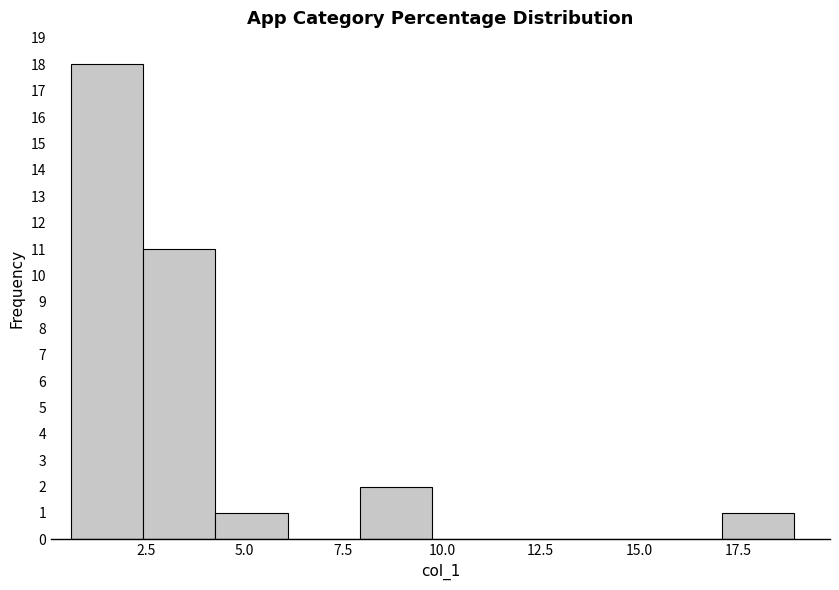

Around what value on the x-axis is the tallest bar? Give the approximate position of its centre, as read against the axis.

1.5